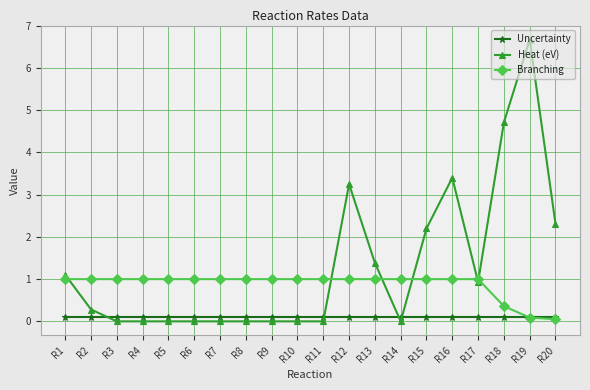

How many distinct data groups are displayed?

3